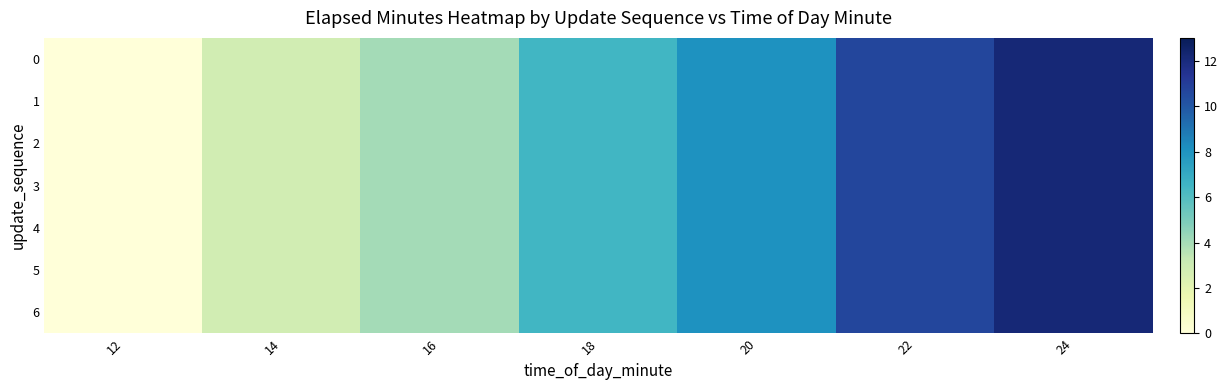

Reading left to right, list all the values displayed in this chart.

0: 12=0.0	14=2.8	16=4.0	18=6.5	20=8.1	22=10.6	24=12.2
1: 12=0.0	14=2.8	16=4.0	18=6.5	20=8.1	22=10.6	24=12.2
2: 12=0.0	14=2.8	16=4.0	18=6.5	20=8.1	22=10.6	24=12.2
3: 12=0.0	14=2.8	16=4.0	18=6.5	20=8.1	22=10.6	24=12.2
4: 12=0.0	14=2.8	16=4.0	18=6.5	20=8.1	22=10.6	24=12.2
5: 12=0.0	14=2.8	16=4.0	18=6.5	20=8.1	22=10.6	24=12.2
6: 12=0.0	14=2.8	16=4.0	18=6.5	20=8.1	22=10.6	24=12.2